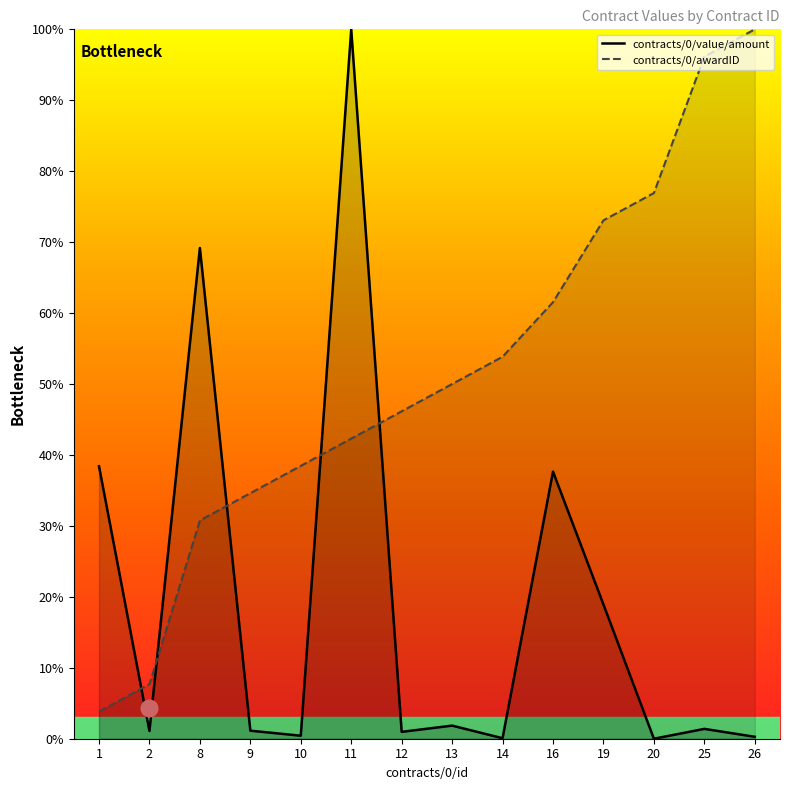

What is the value of the contracts/0/value/amount point at the 5th from the left?

0.4